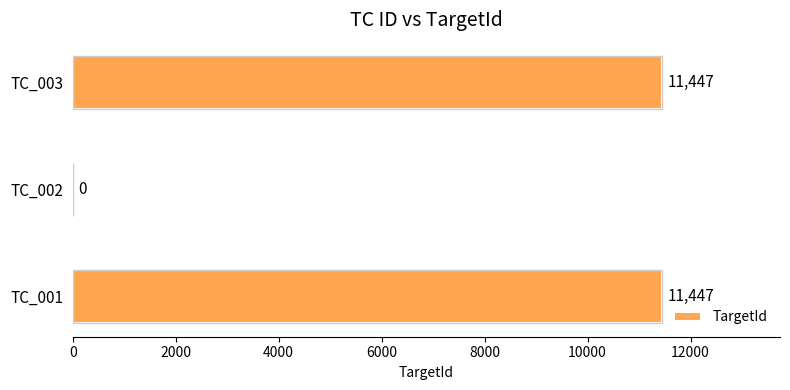

What is the sum of all values?

22894